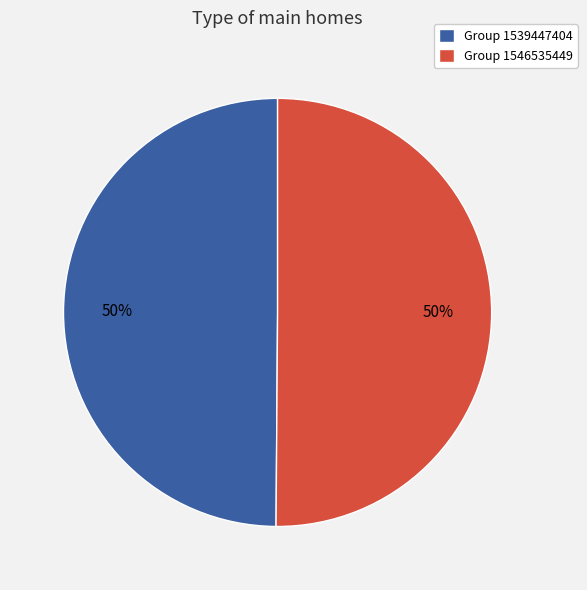

Approximately how many times larger is the value at Group 1546535449 compared to Group 1539447404?

1.0